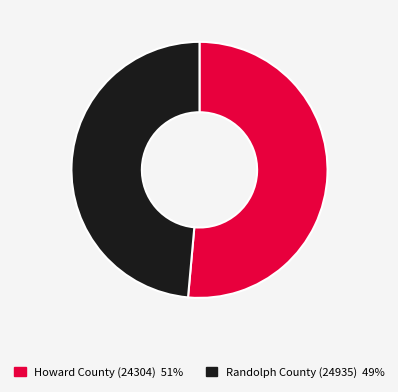

Which slice represents more than half of the pie?

Howard County (24304)